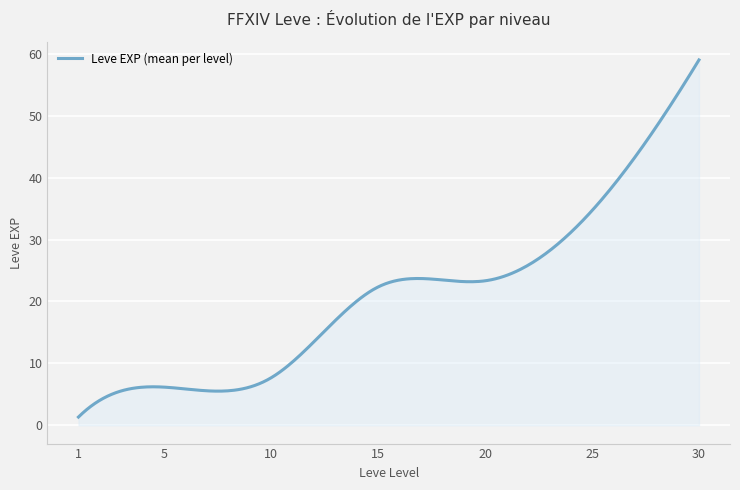

What is the maximum value shown in the chart?

59.0